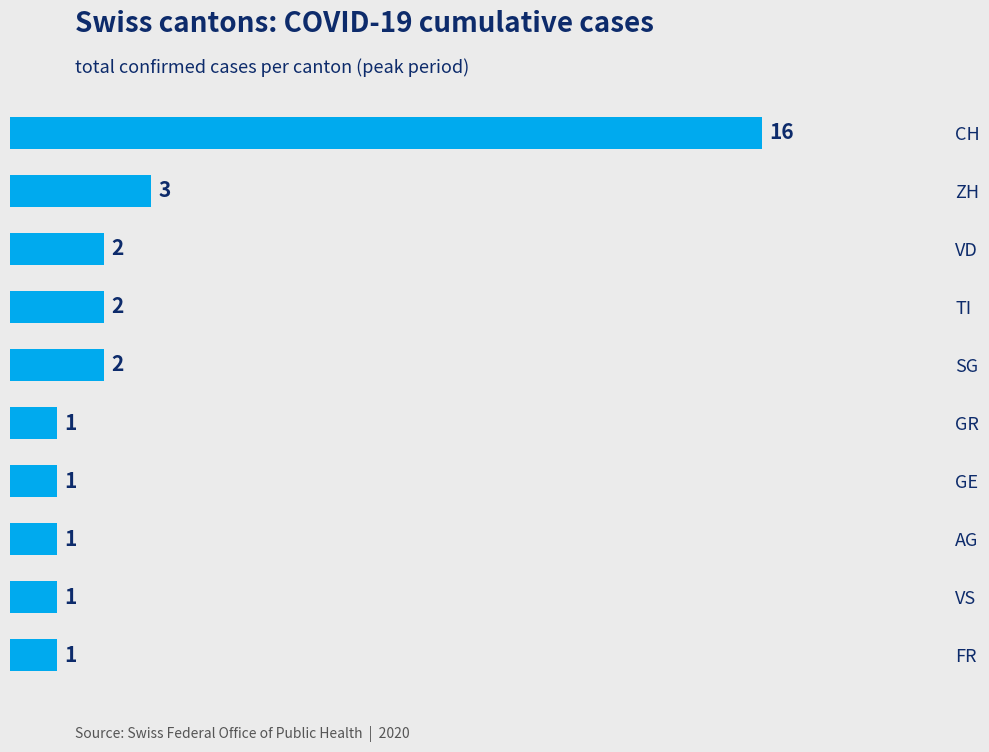

How many bars are there in total?

10